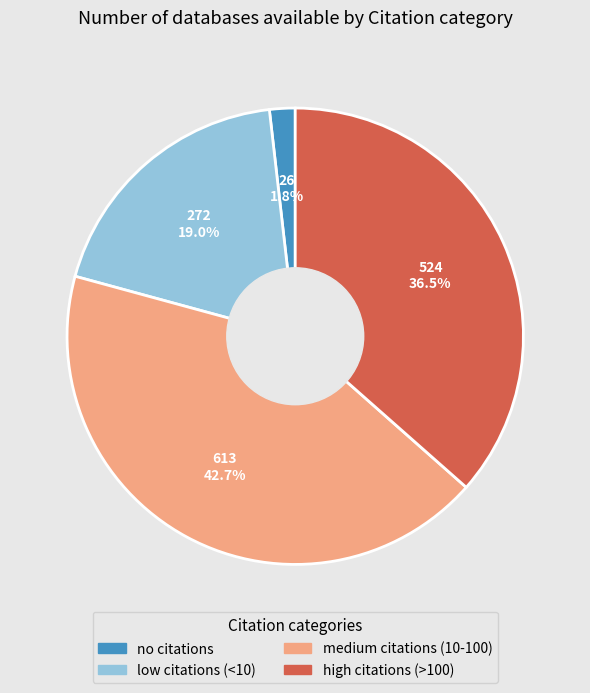

To the nearest percent, what portion does medium citations (10-100) represent?

43%